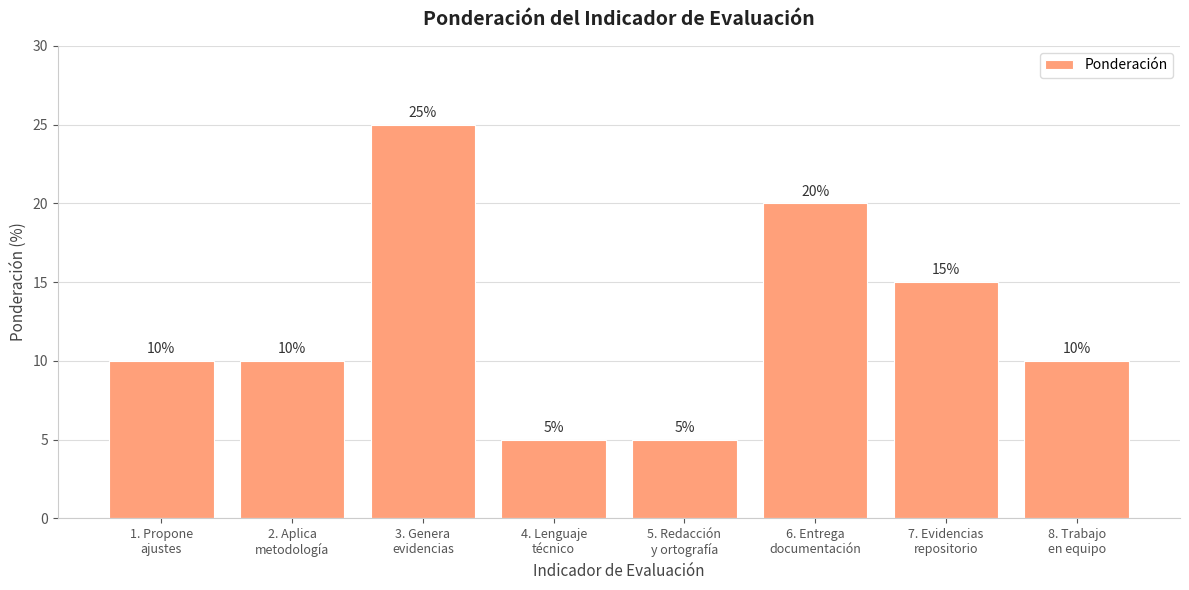

What is the value of the 6th bar from the left?

20